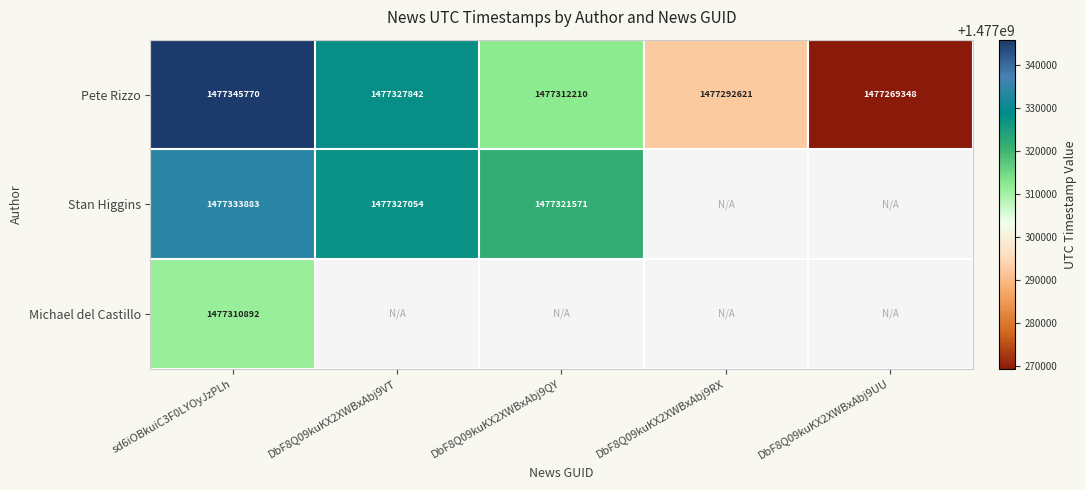

List the labels in order of Pete Rizzo value, largest first.

sd6iOBkuiC3F0LYOyJzPLh, DbF8Q09kuKX2XWBxAbj9VT, DbF8Q09kuKX2XWBxAbj9QY, DbF8Q09kuKX2XWBxAbj9RX, DbF8Q09kuKX2XWBxAbj9UU